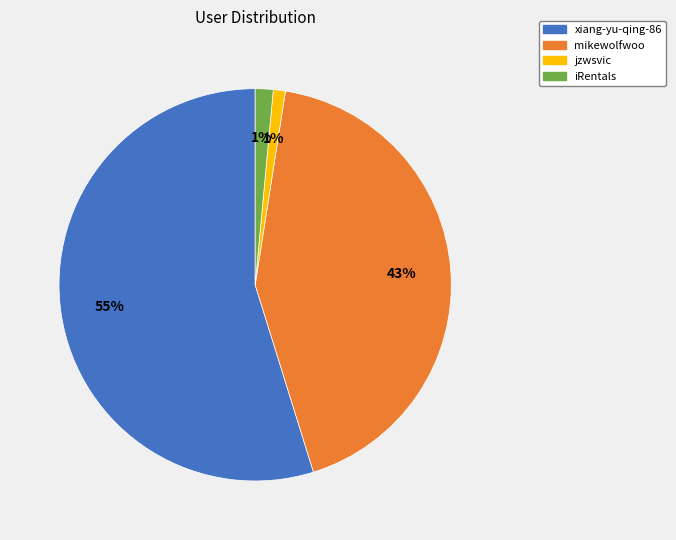

Does xiang-yu-qing-86 represent more than half of the total?

Yes